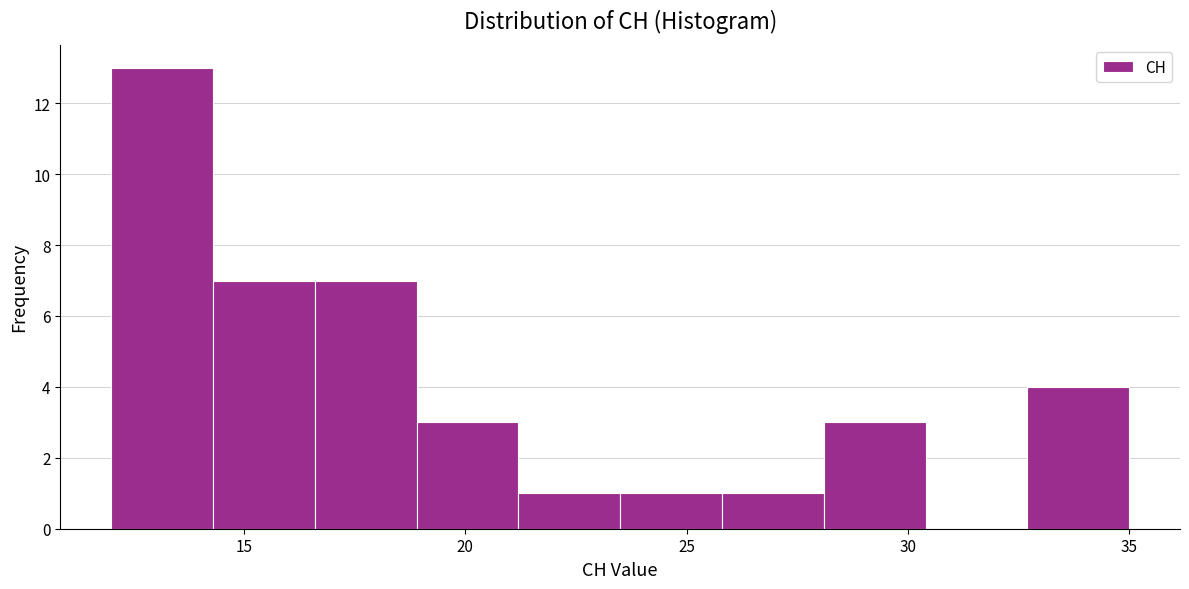

Reading left to right, transcribe this chart: for each bar, give the range it covers on the x-axis and its height. Neither the bar edges nor the heights are printed on the chart, so give them approximately, as read against the axes.

12.0 to 14.3: 13
14.3 to 16.6: 7
16.6 to 18.9: 7
18.9 to 21.2: 3
21.2 to 23.5: 1
23.5 to 25.8: 1
25.8 to 28.1: 1
28.1 to 30.4: 3
30.4 to 32.7: 0
32.7 to 35.0: 4